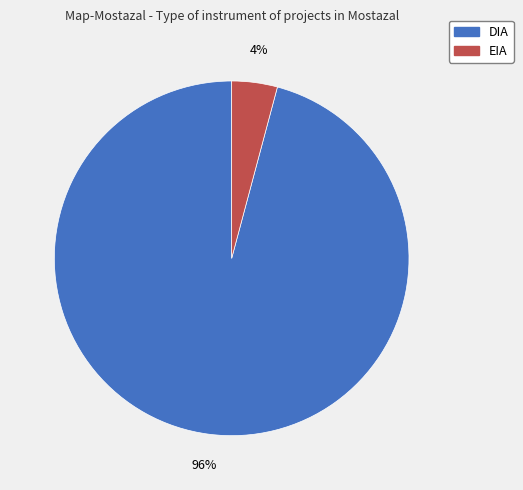

Which category has the biggest portion of the pie?

DIA